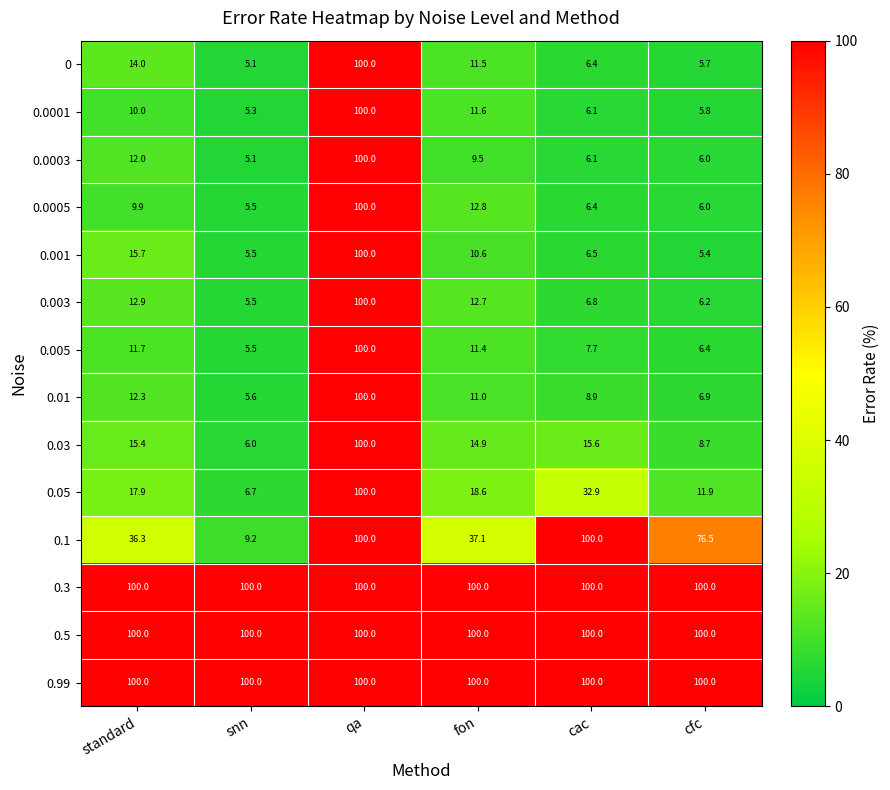

What is the total value across all series at qa?

1400.0